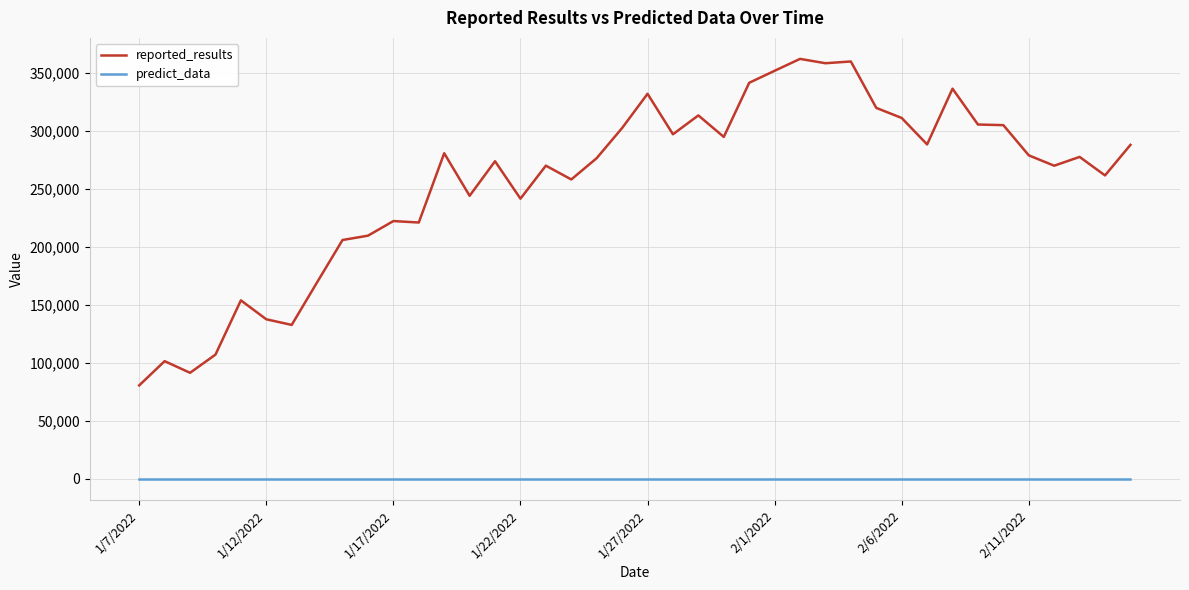

List the series in order of their peak value, lowest first.

predict_data, reported_results